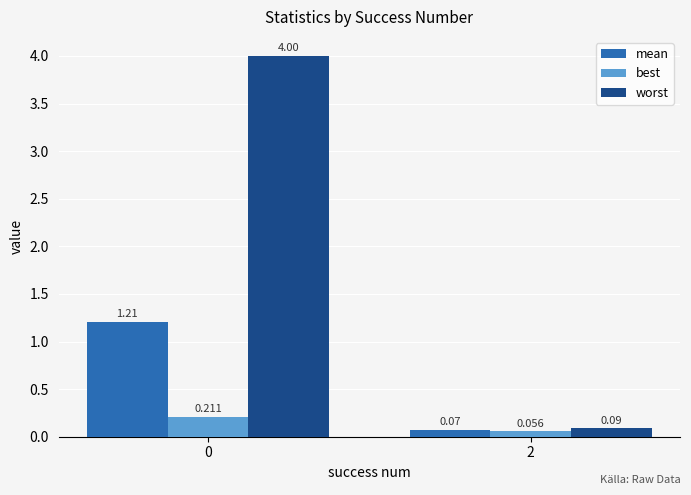

What is the total value across all series at 0?

5.4